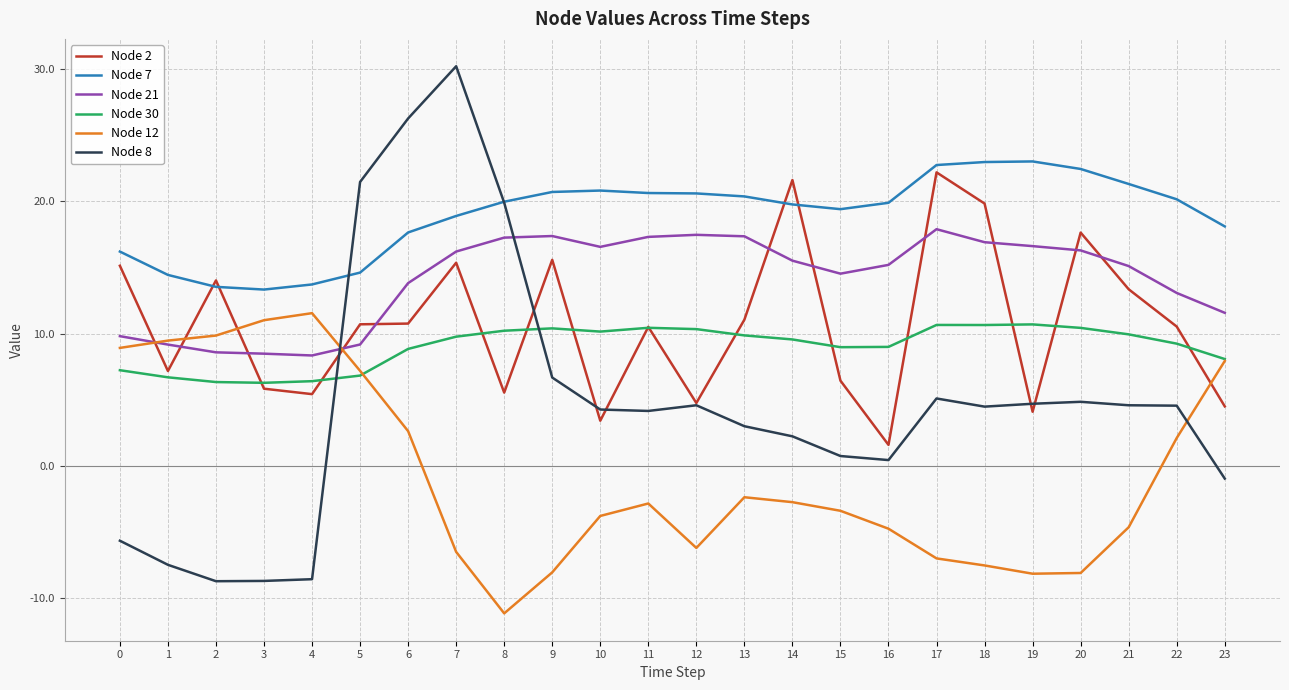

Between 12 and 17, which series saw the biggest shift?

Node 2